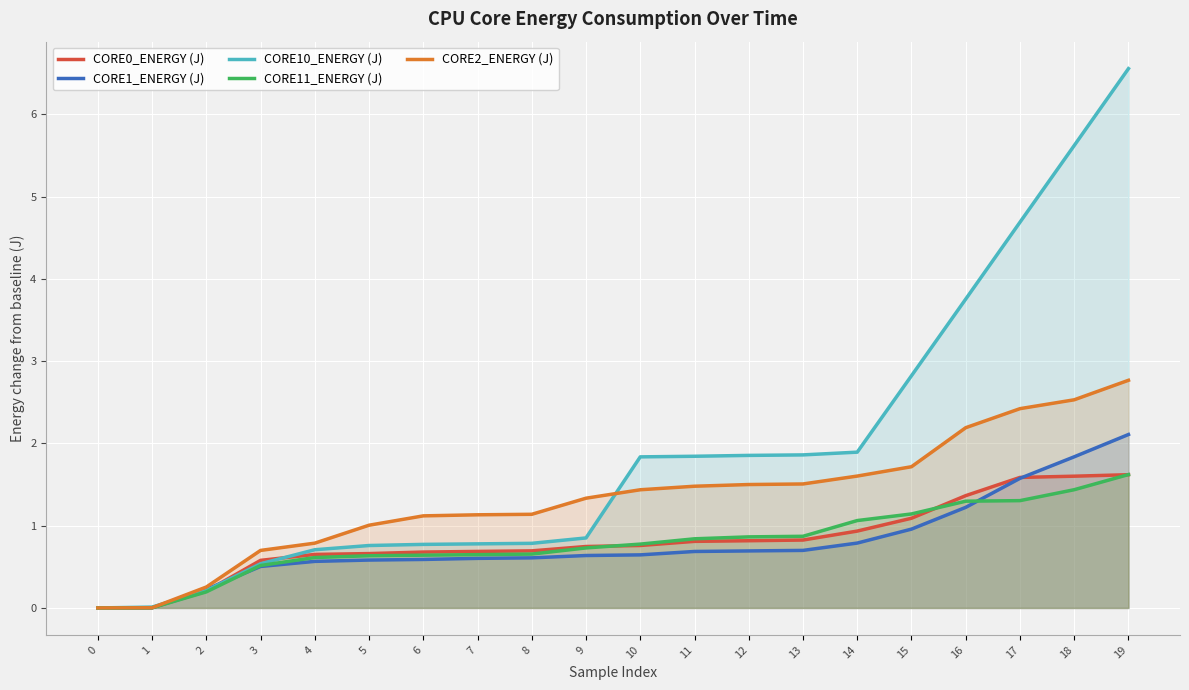

Between which two adjacent categories do CORE11_ENERGY (J) and CORE0_ENERGY (J) first intersect?

9 and 10